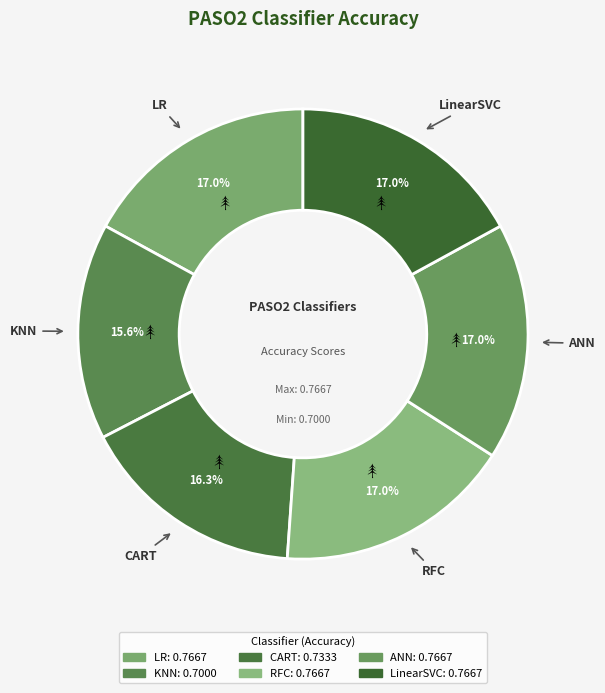

The LinearSVC slice represents 27% of the pie. True or false?

False